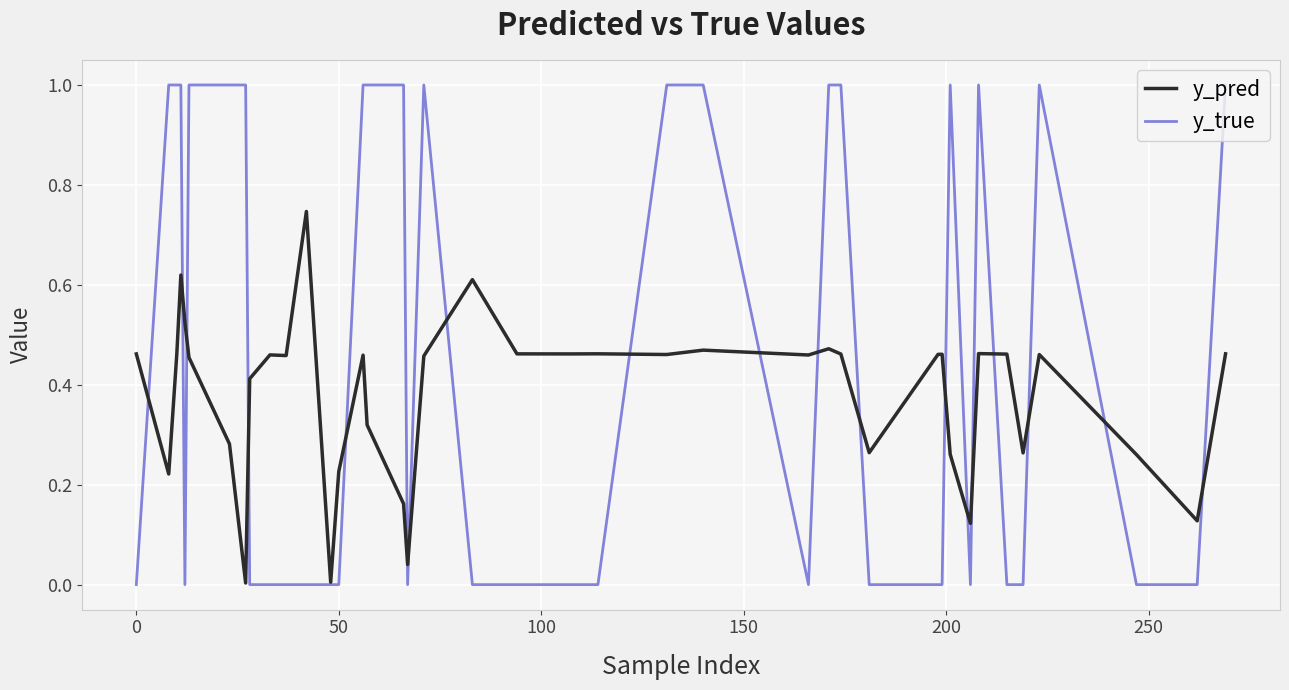

What is the sum of all y_true values?

18.0